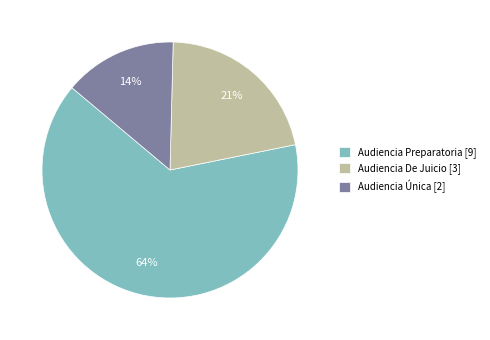

True or false: Audiencia Única accounts for 14% of the total.

True